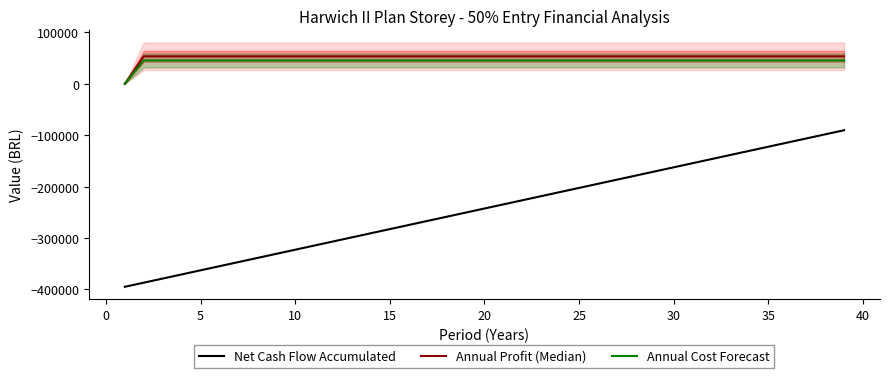

What is the minimum value for Net Cash Flow Accumulated?

-394990.0